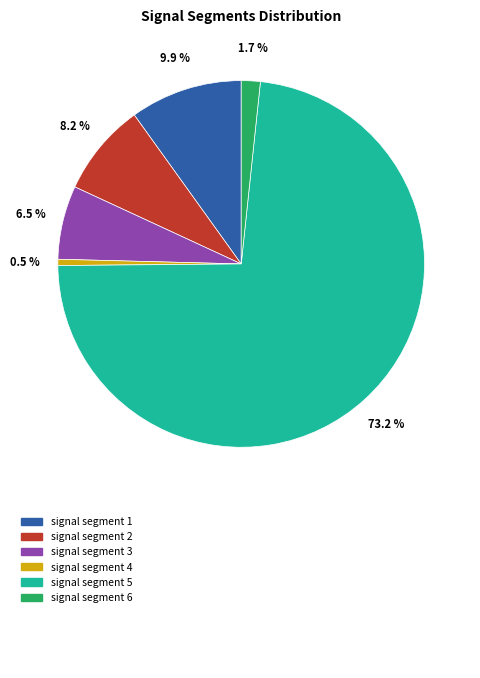

Is there any slice that represents more than half of the pie?

Yes